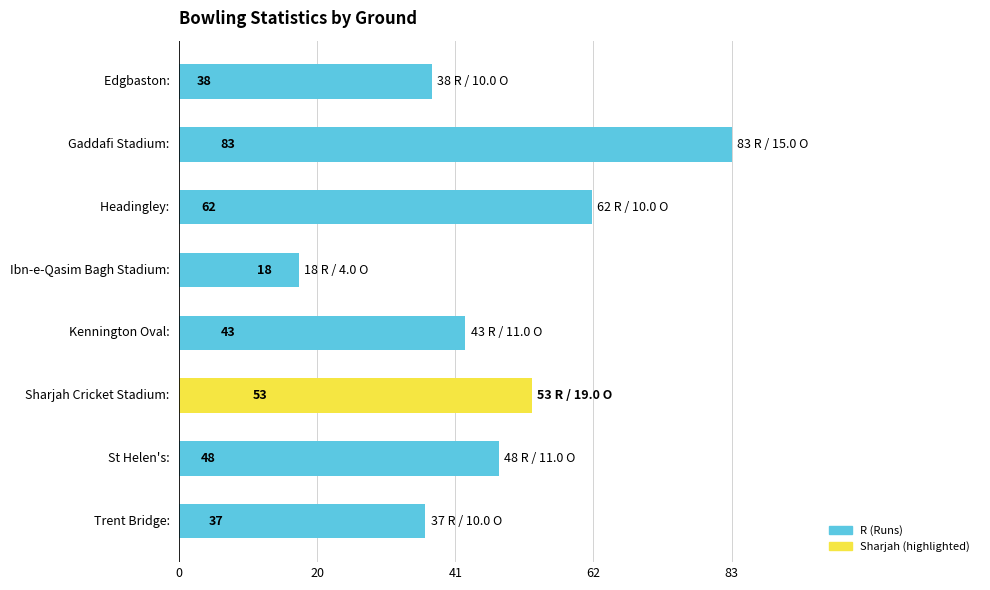

How many values are below 48?

4